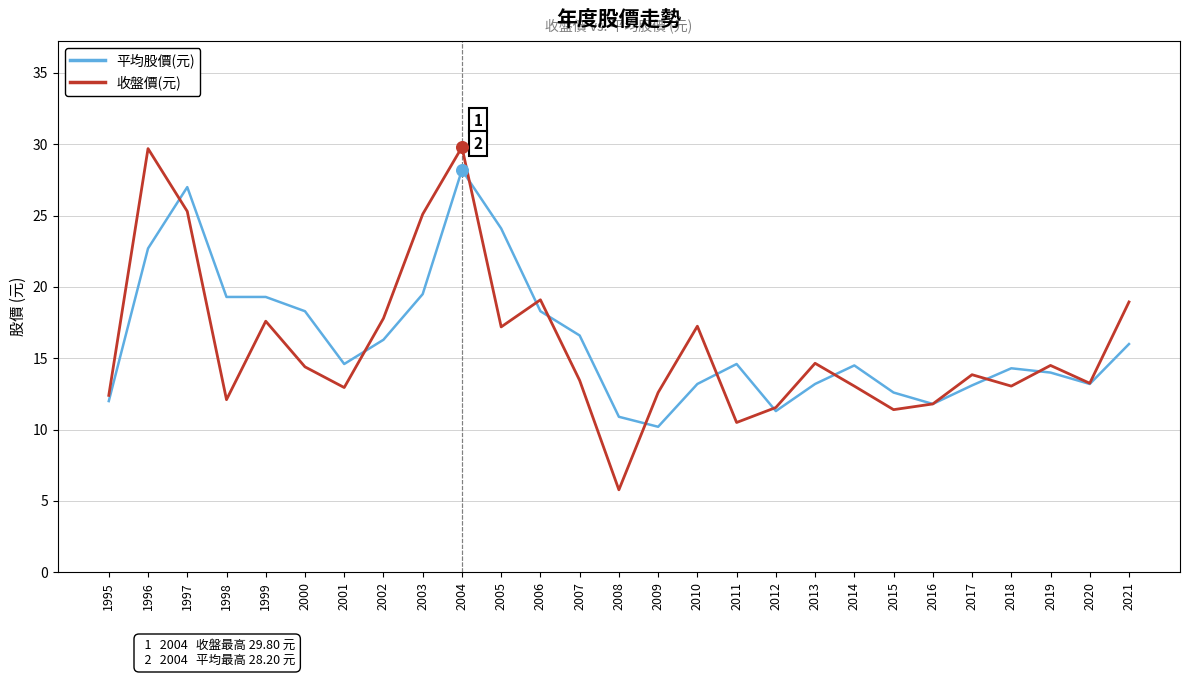

Which series has the largest range (max minus min)?

收盤價(元)